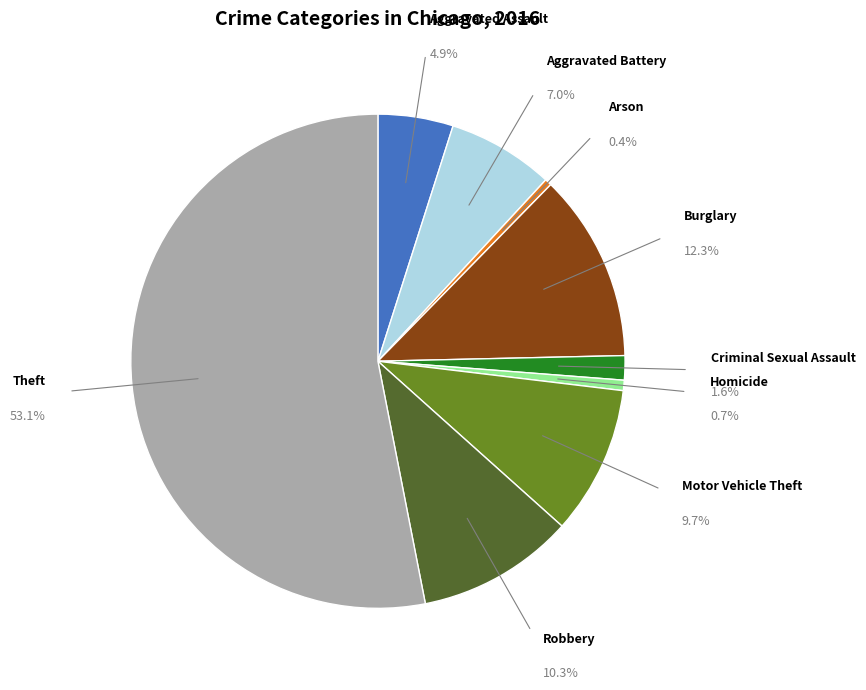

How much of the chart is everything except Homicide?

99.3%